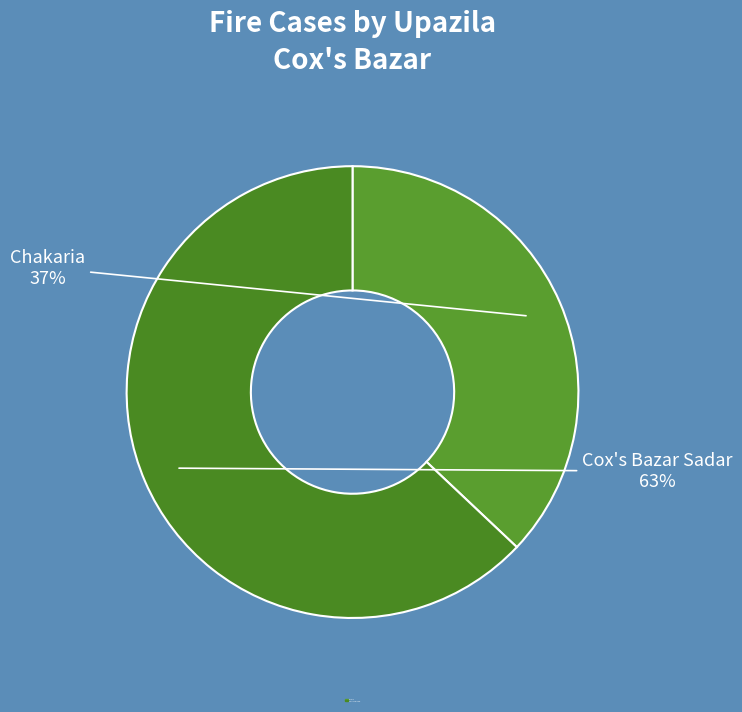

What is the ratio of the value at Cox's Bazar Sadar to the value at Chakaria?

1.7